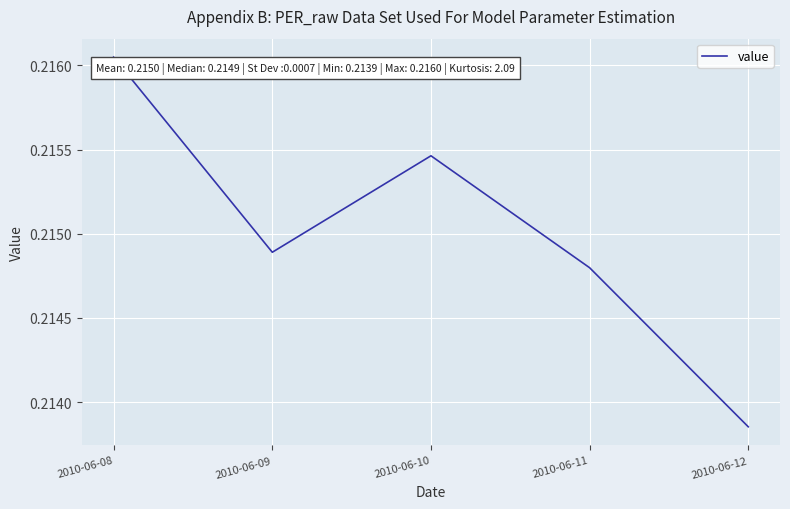

At which category does the chart reach its peak across all series?

2010-06-08